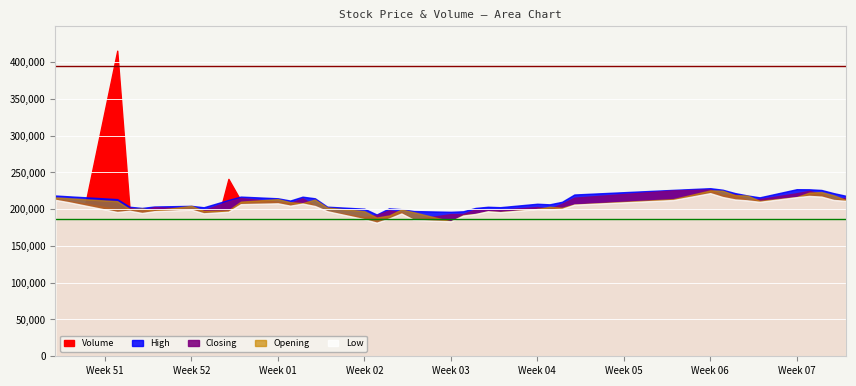

How many lines are shown in the chart?

5